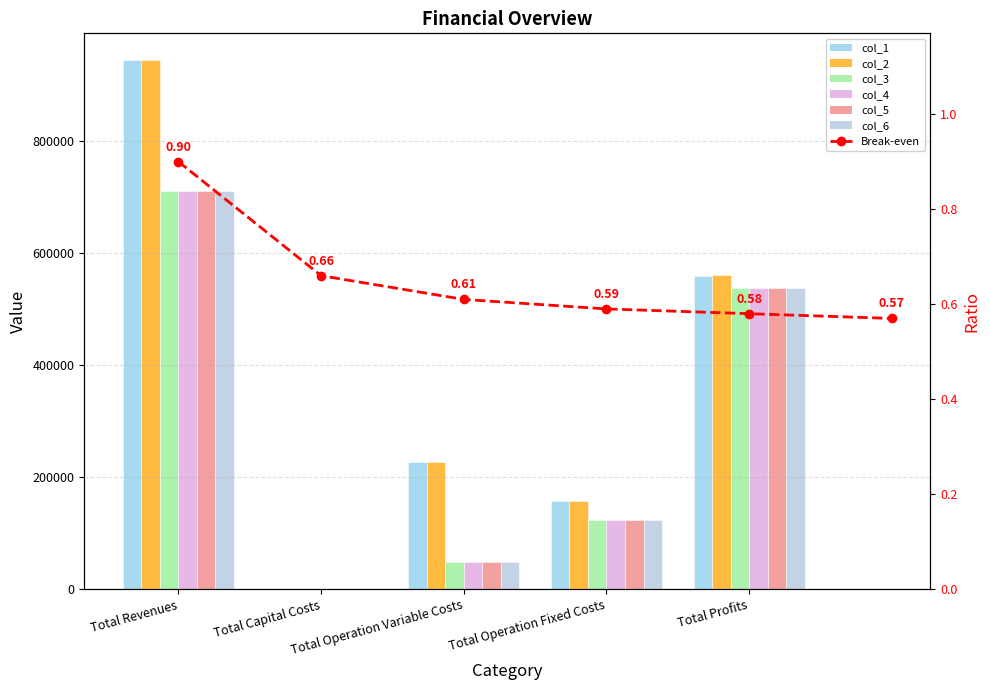

What is the sum of all col_2 values?

1889065.6